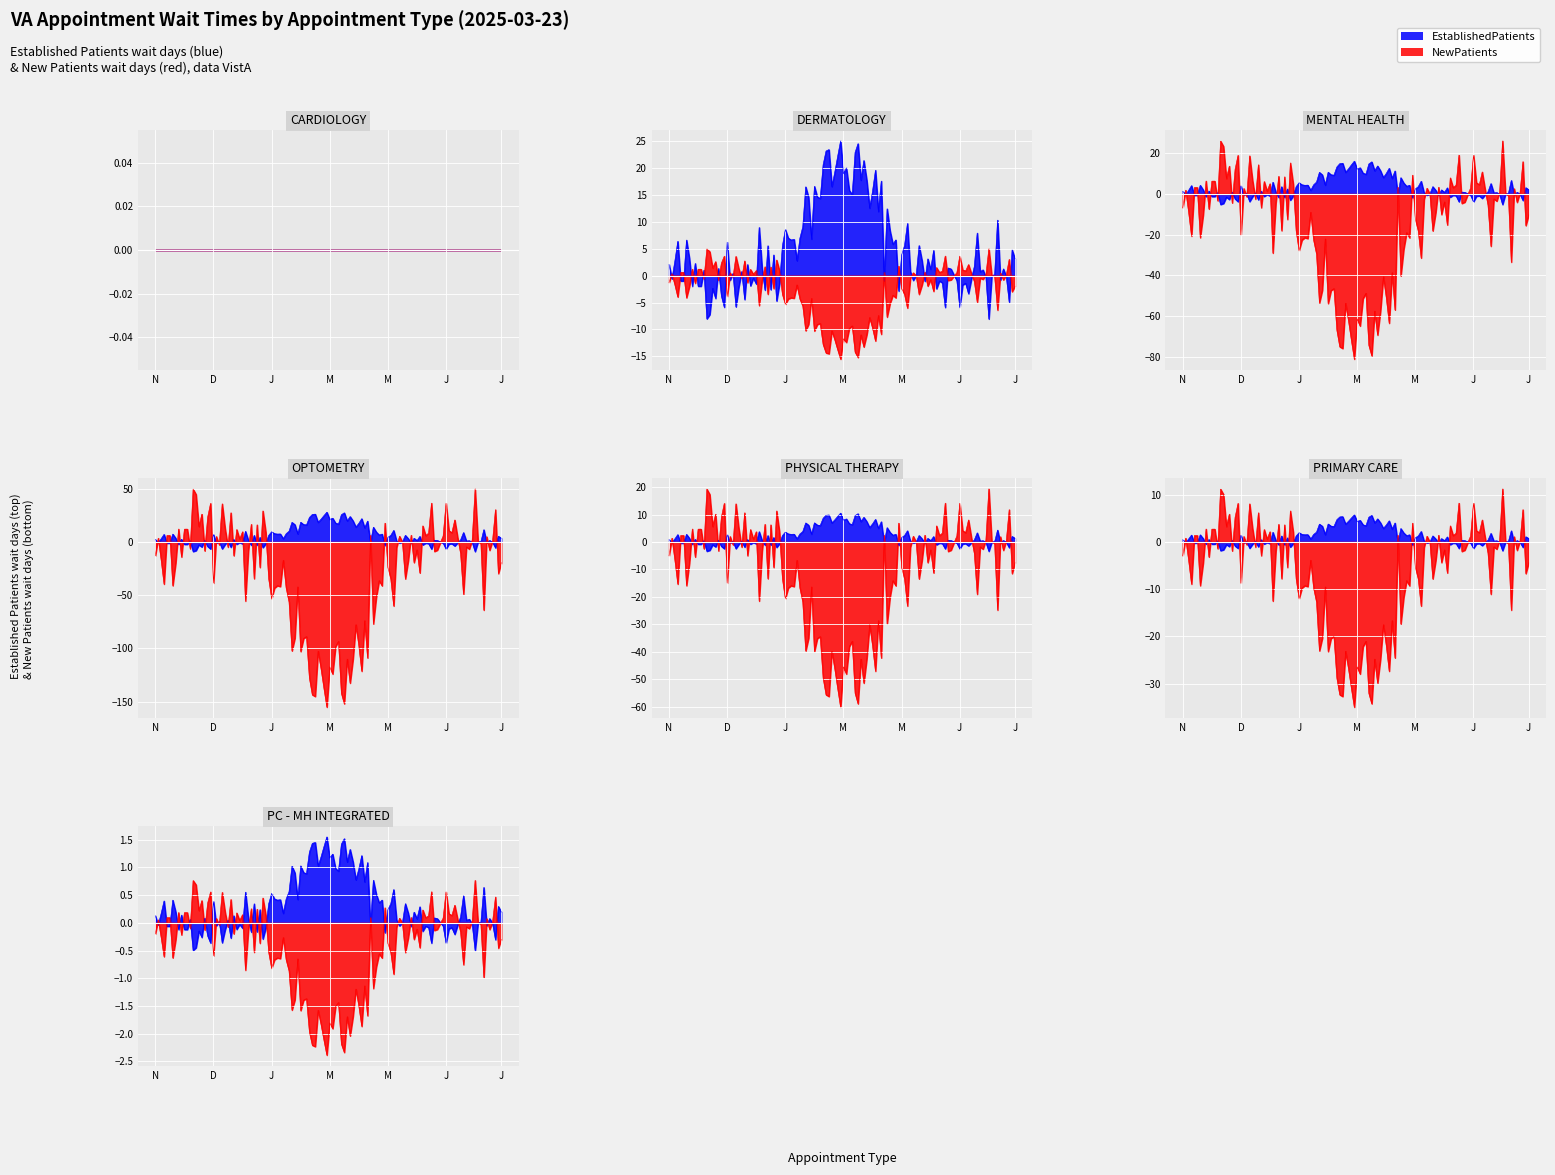

What position from the right is DERMATOLOGY?

6